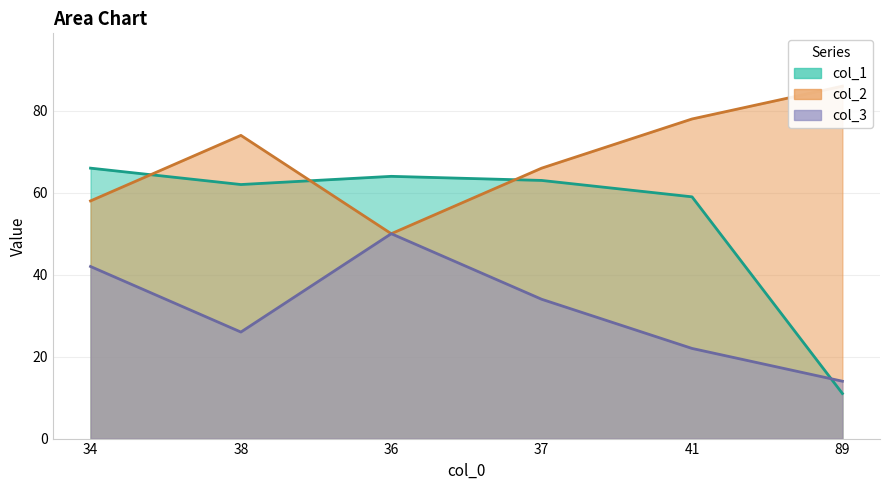

Where is the first local minimum for col_3?

38